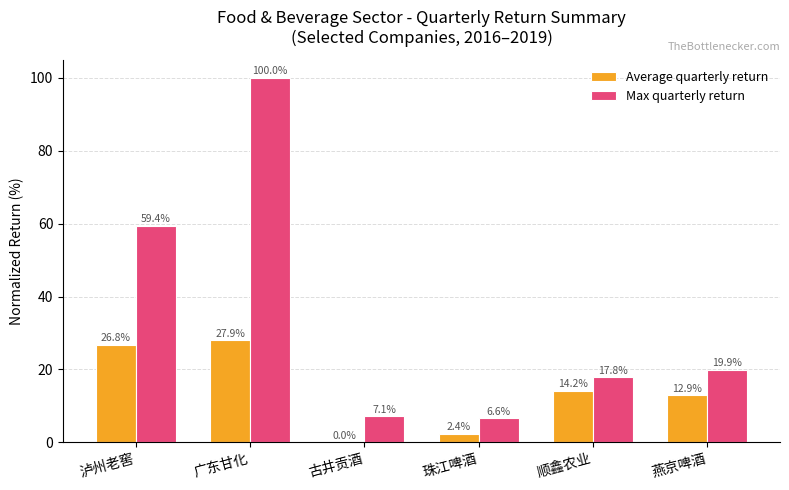

What is the maximum value shown in the chart?

100.0